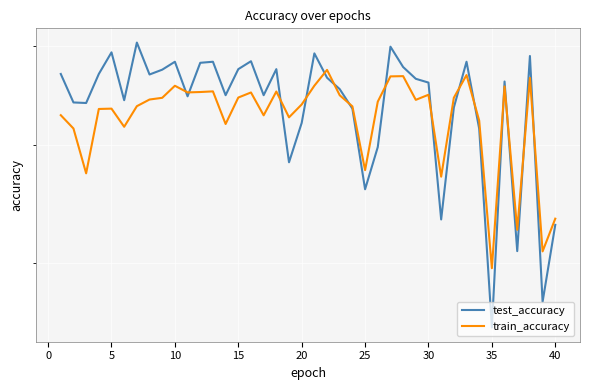

The value of test_accuracy at 20 is 0.6. True or false?

True